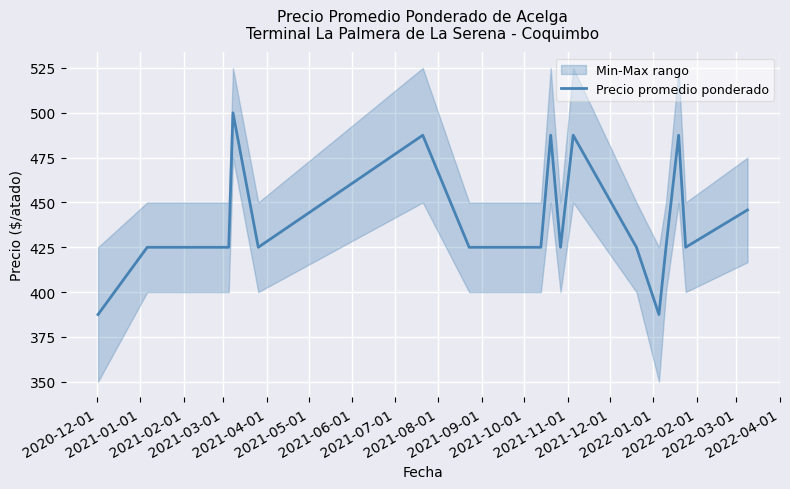

What is the difference between the second highest and minimum values?

100.0